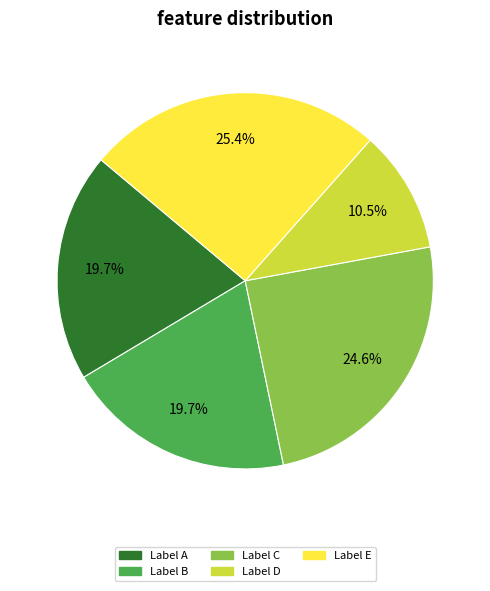

To the nearest percent, what is the difference between the largest and smallest slice percentages?

15%